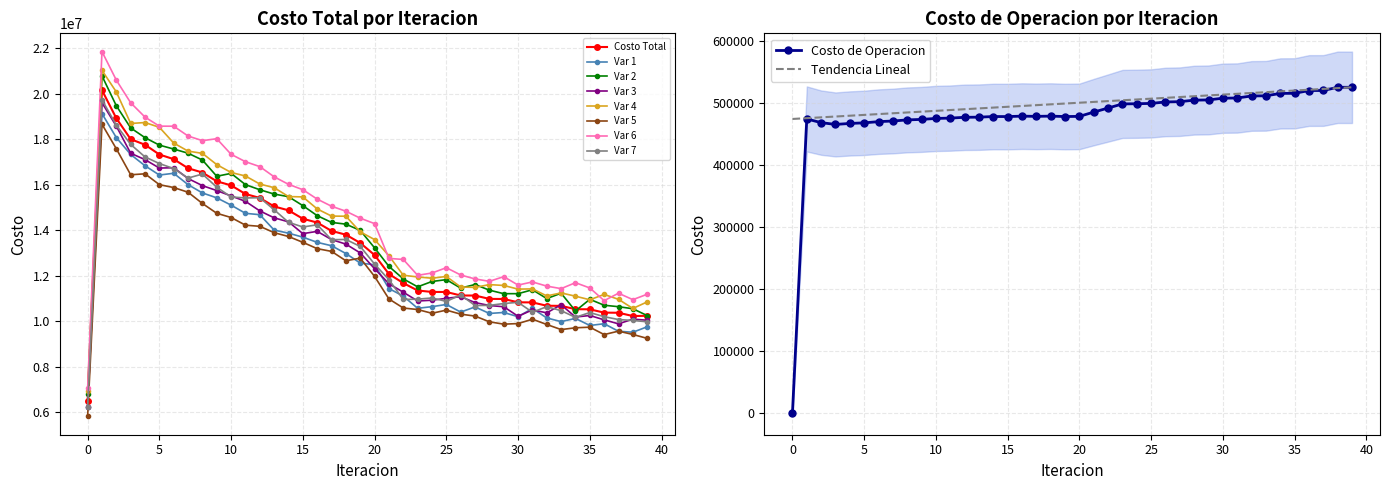

What is the minimum value for Var 7?

6241202.4